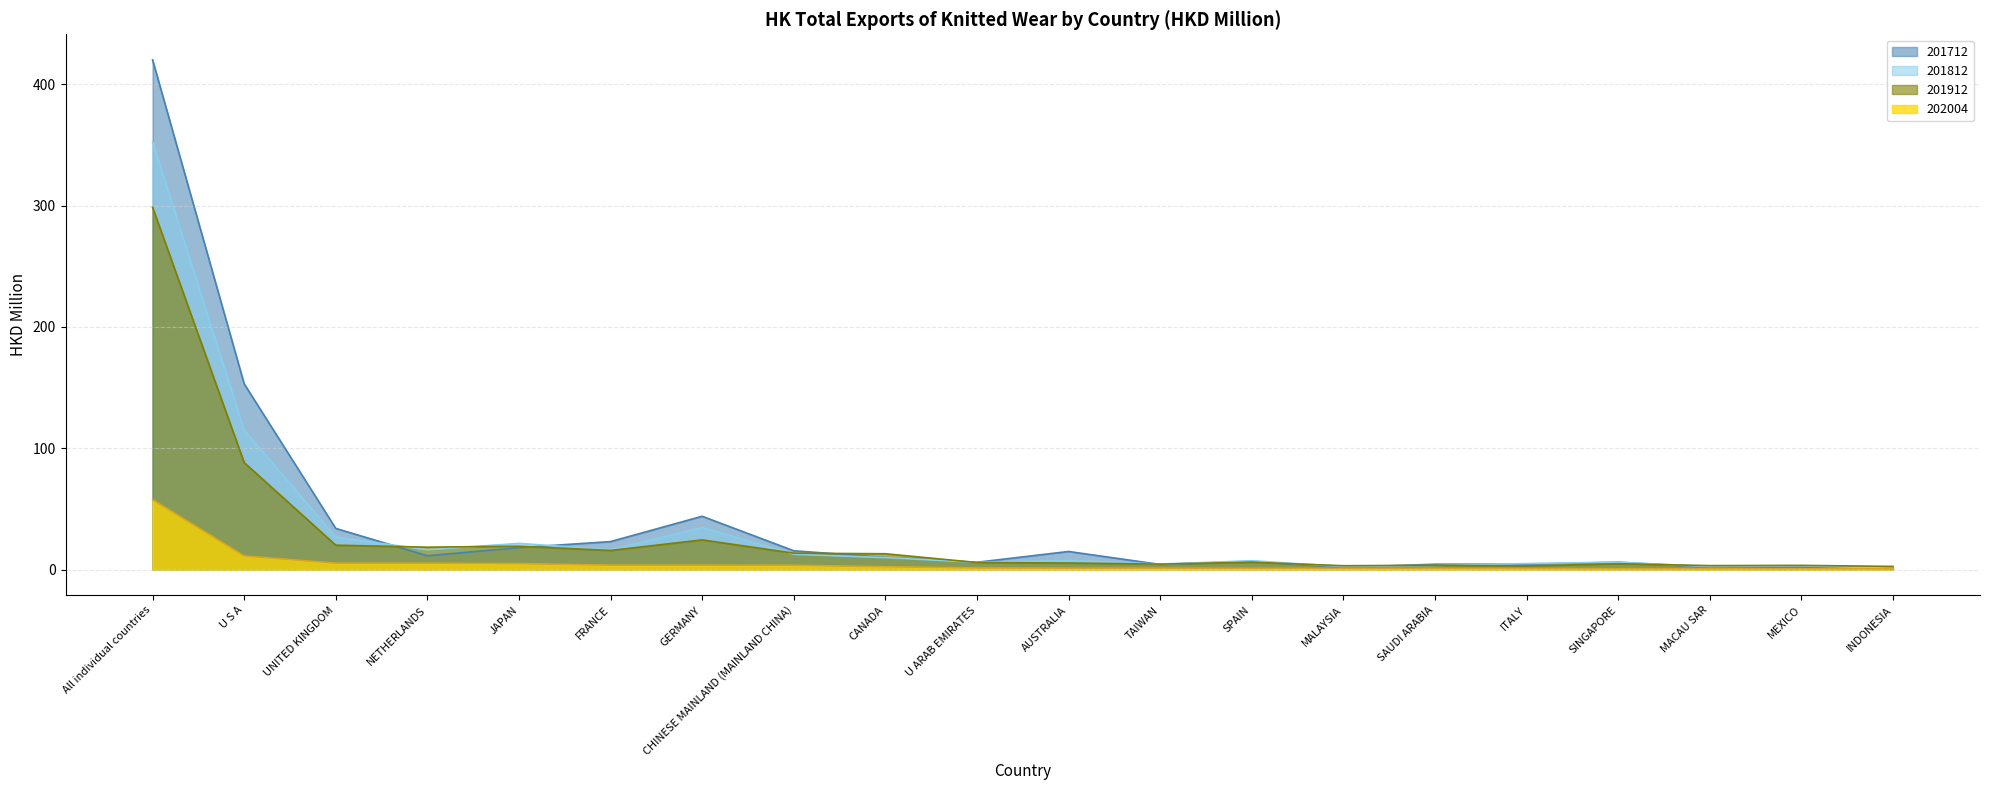

What is the value of the 201812 point at the 3rd from the left?

26.9